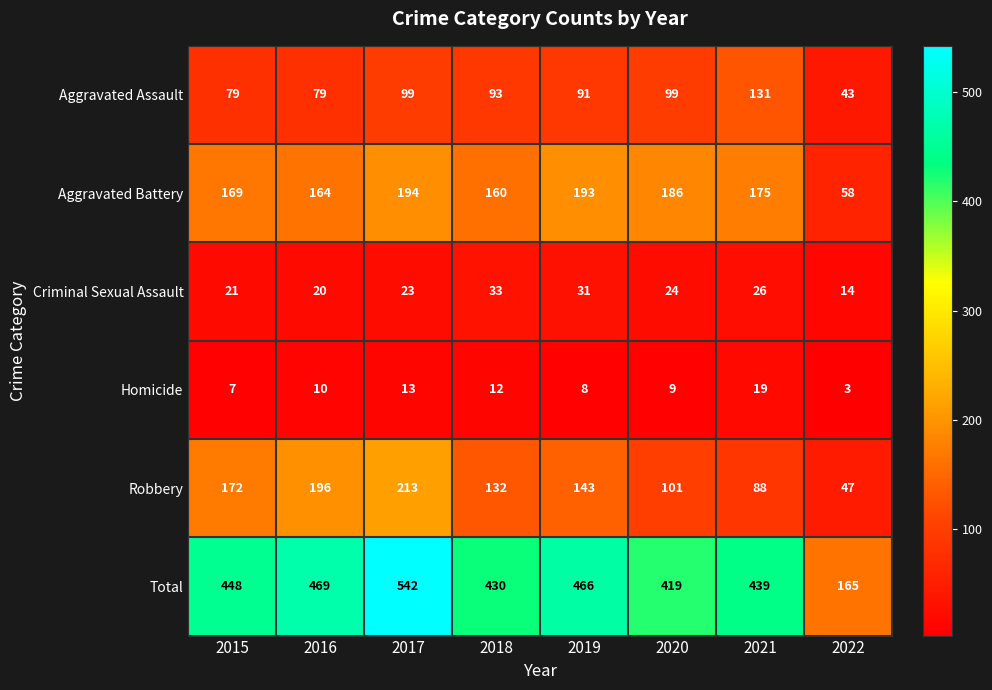

List the labels in order of Criminal Sexual Assault value, largest first.

2018, 2019, 2021, 2020, 2017, 2015, 2016, 2022